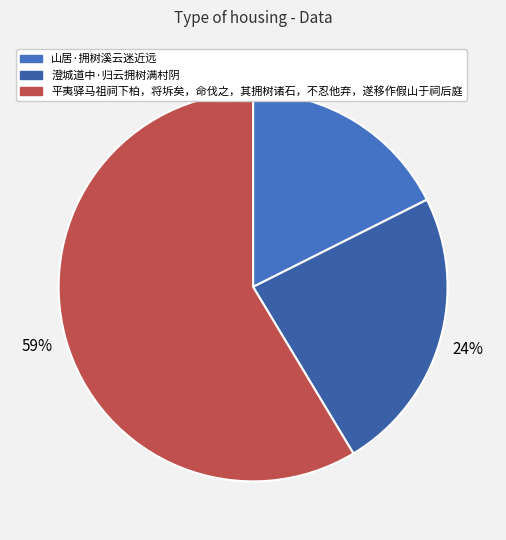

Is the sum of 山居·拥树溪云迷近远 and 澄城道中·归云拥树满村阴 greater than half?

No